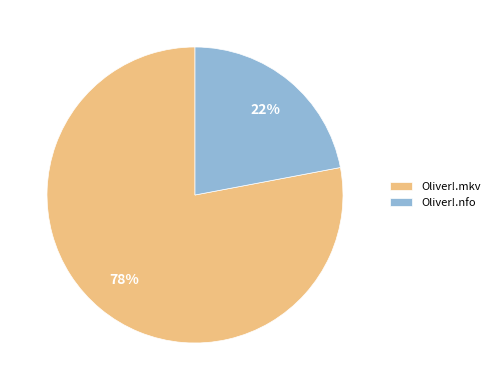

Which slice is the largest?

Oliver!.mkv